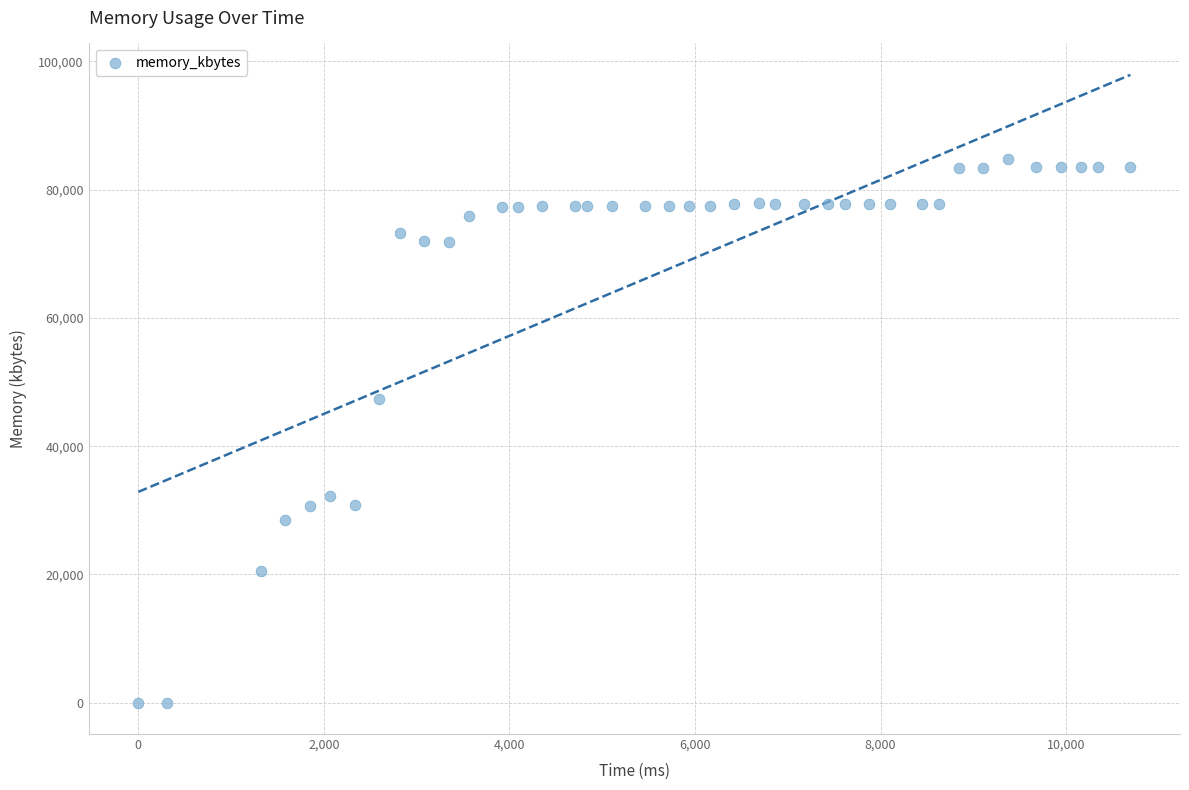

What Y value in the scatter plot is closest to 42358?

47308